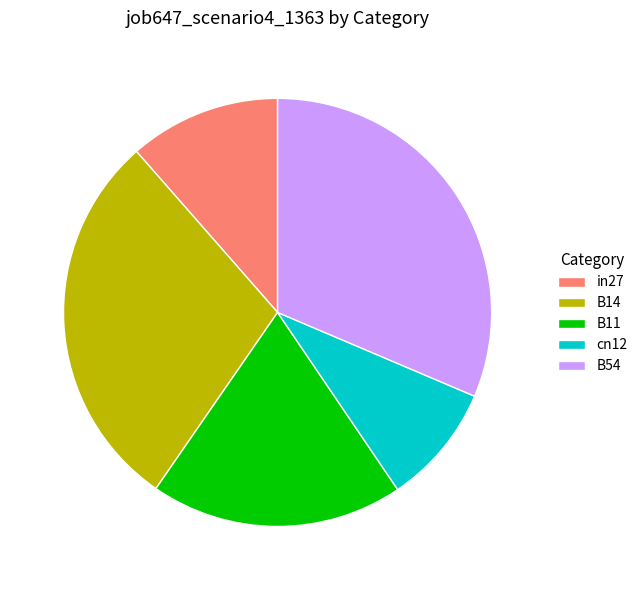

Does B14 represent more than half of the total?

No